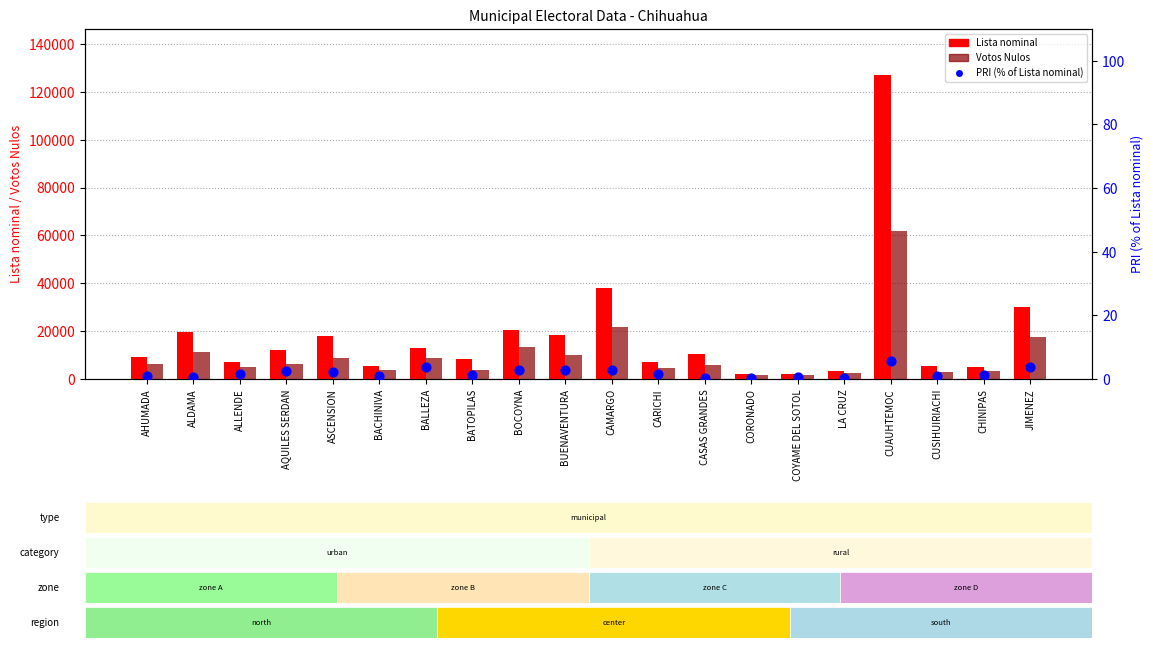

What is the total value across all series at ASCENSION?

26879.3